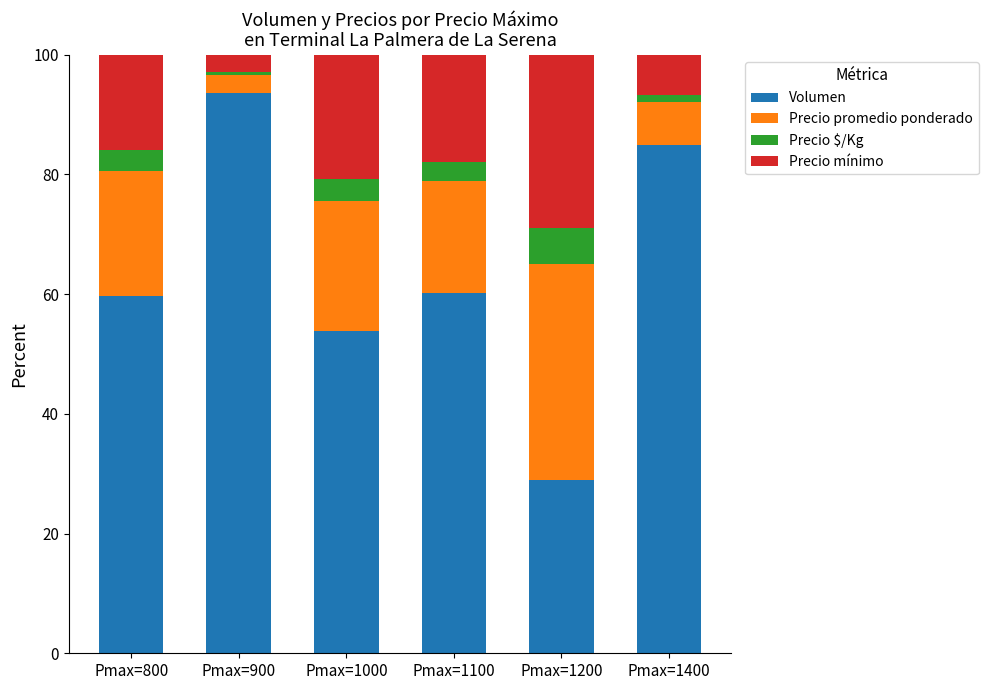

What is the minimum value for Volumen?

28.9